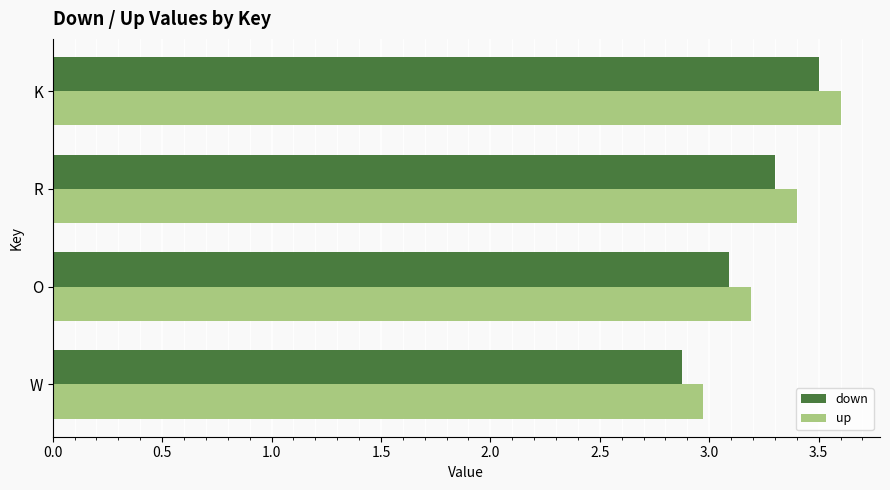

Is it true that up equals 3.0 at W?

True